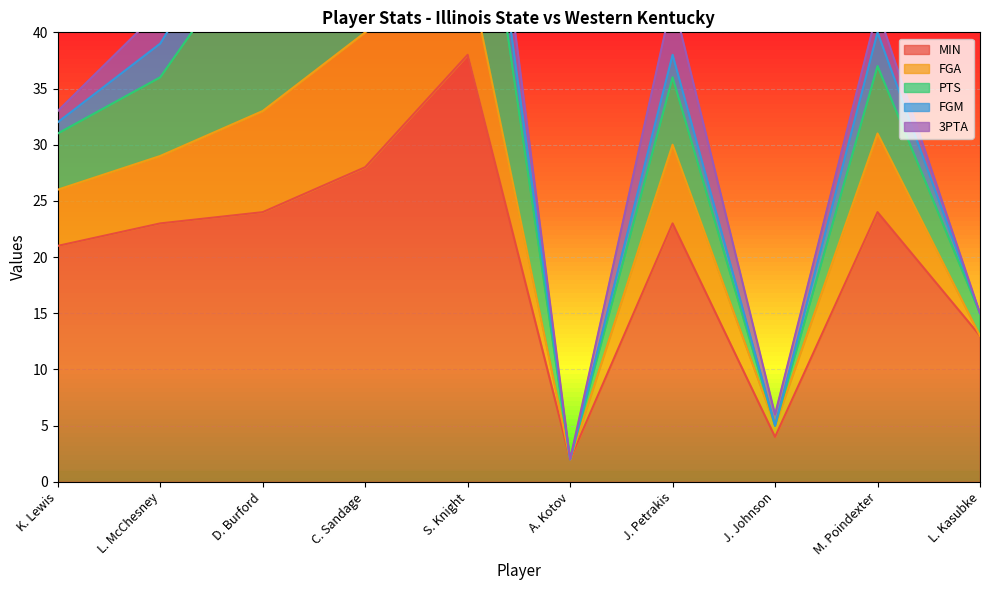

True or false: FGM has a value of -2 at A. Kotov.

False